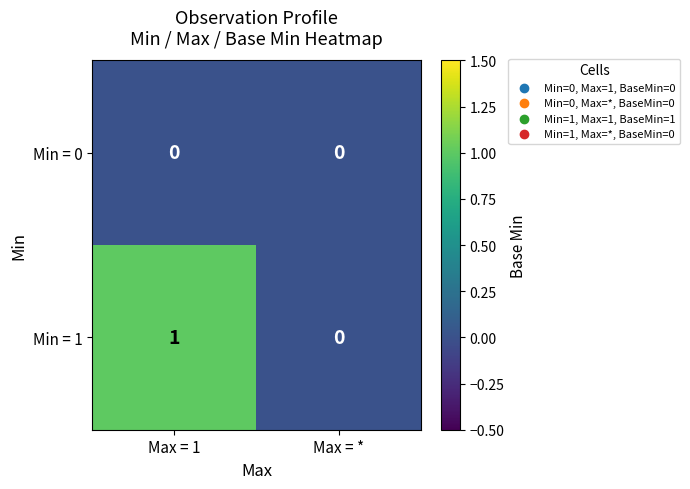

Which series has the largest total across all categories?

Min = 1